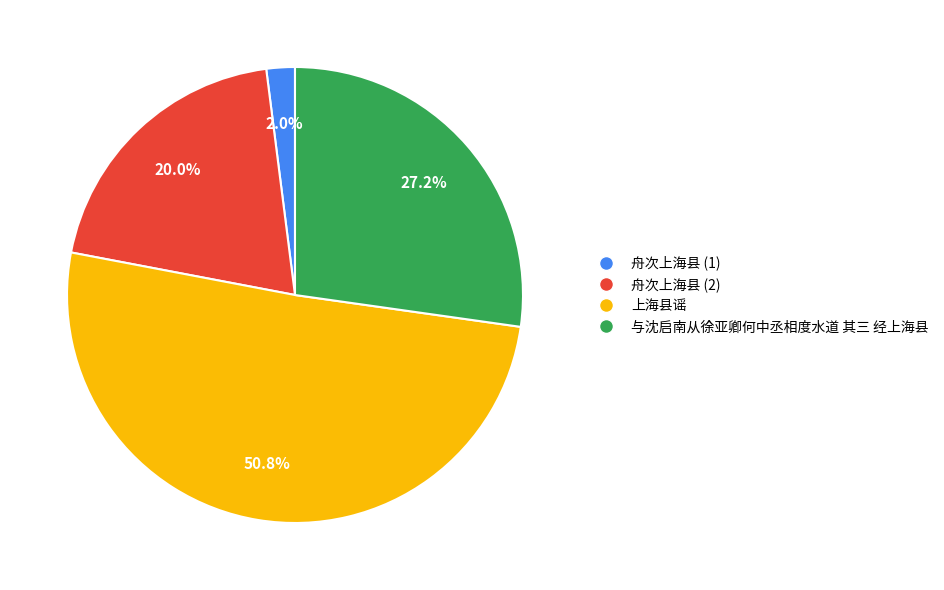

Which category has the smallest portion of the pie?

舟次上海县